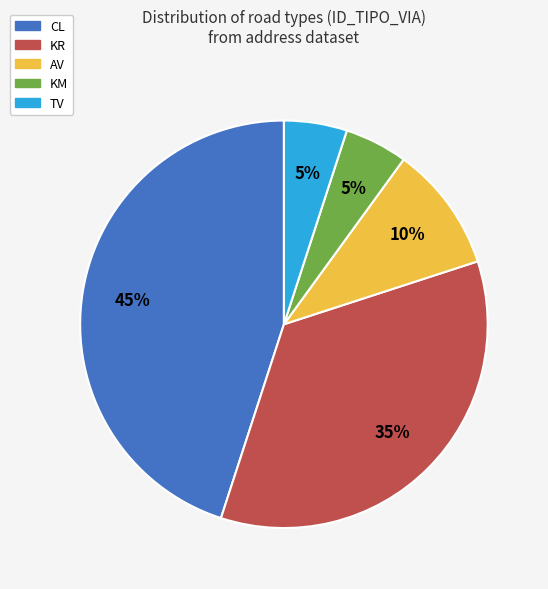

True or false: TV accounts for 1% of the total.

False